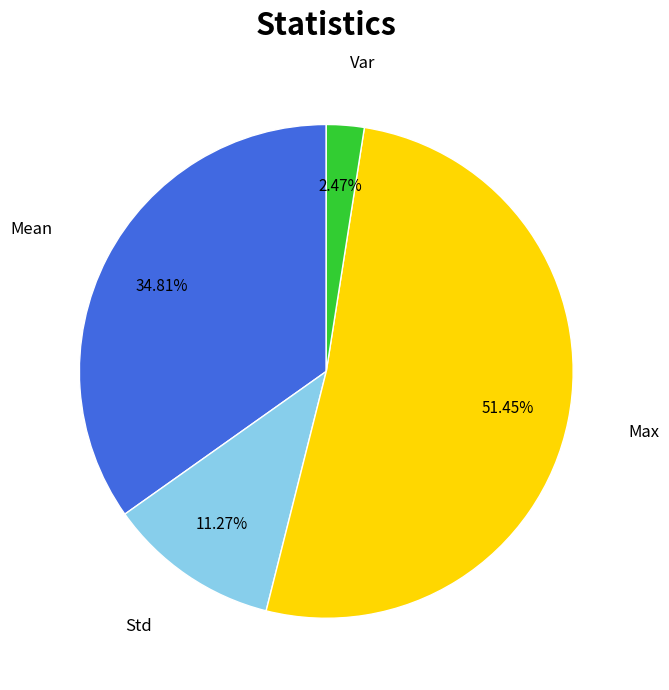

How many segments does this pie chart have?

4